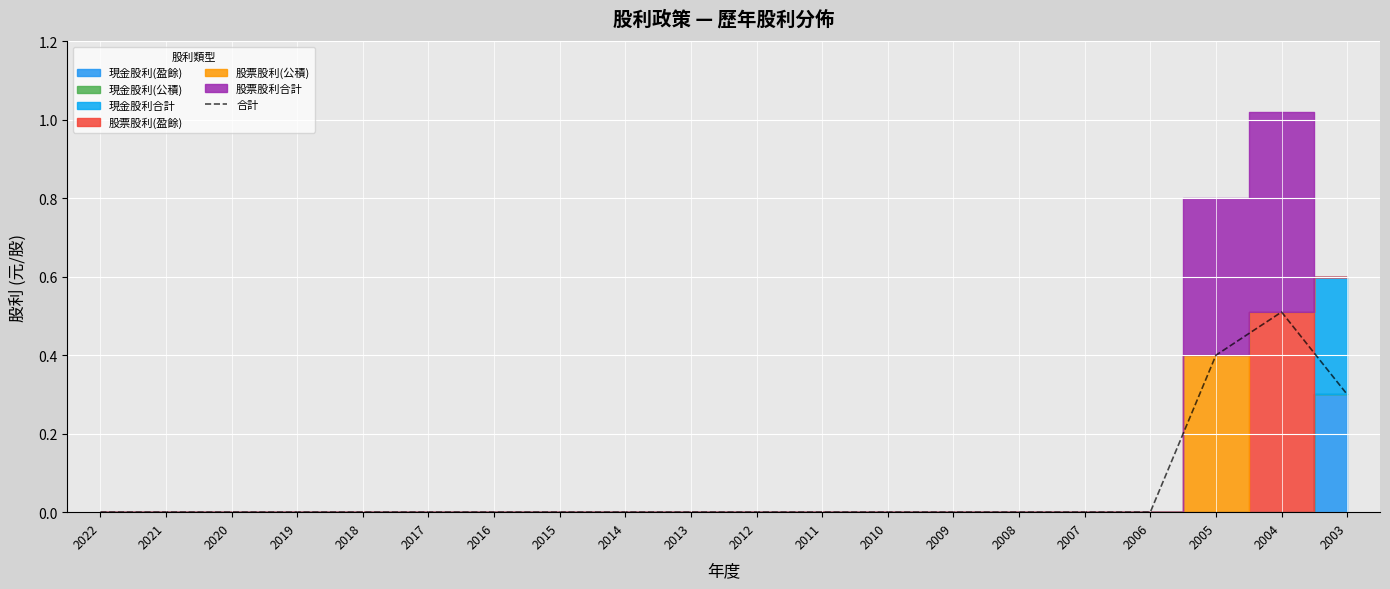

Is it true that the value at 2008 is 0.0?

True